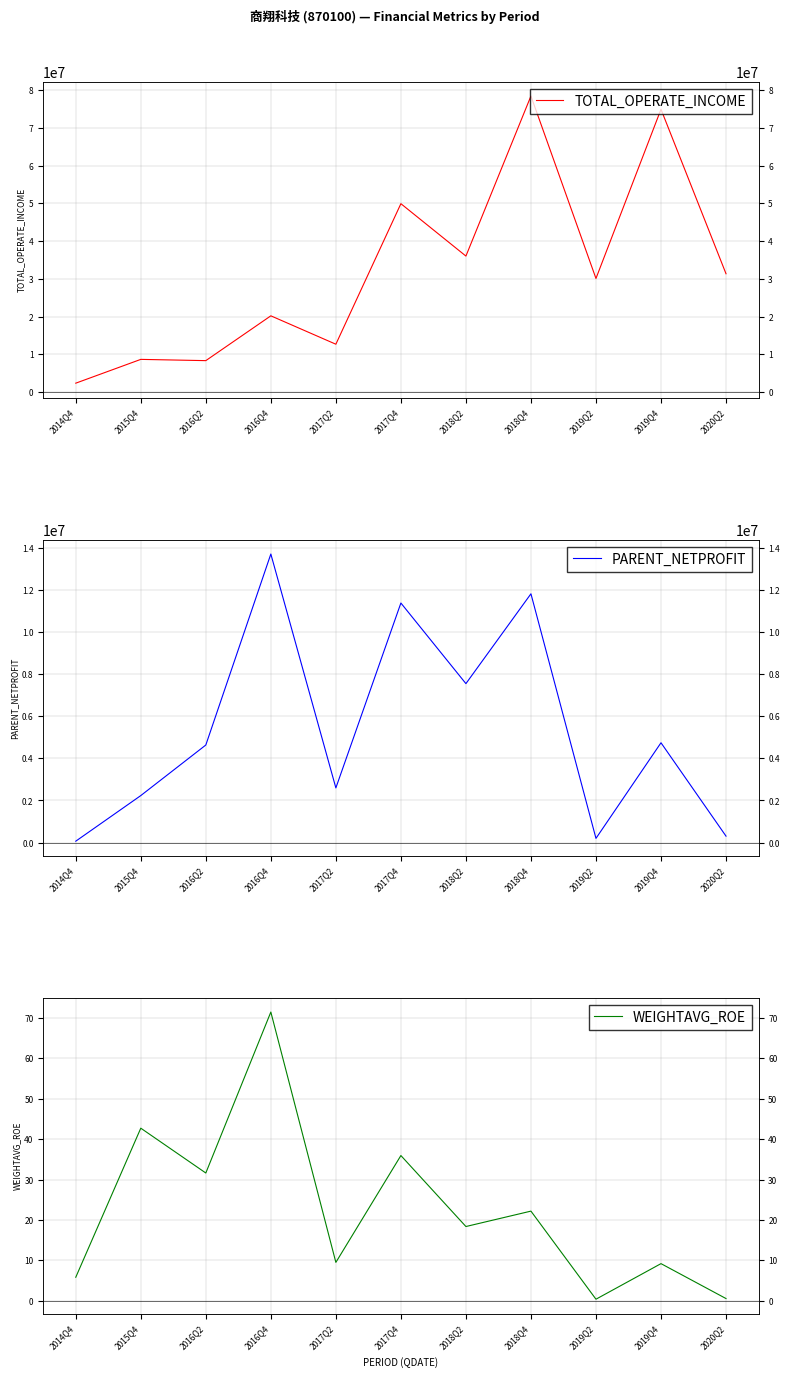

Rank the series by their average value, from highest to lowest.

TOTAL_OPERATE_INCOME, PARENT_NETPROFIT, WEIGHTAVG_ROE